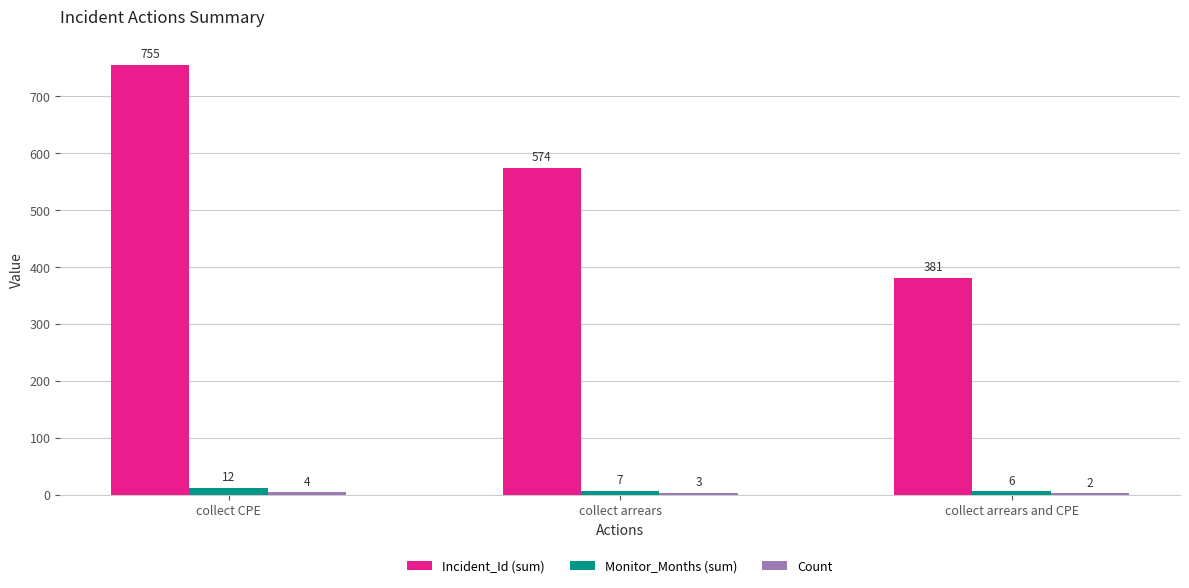

At which category is the sum across all series the highest?

collect CPE